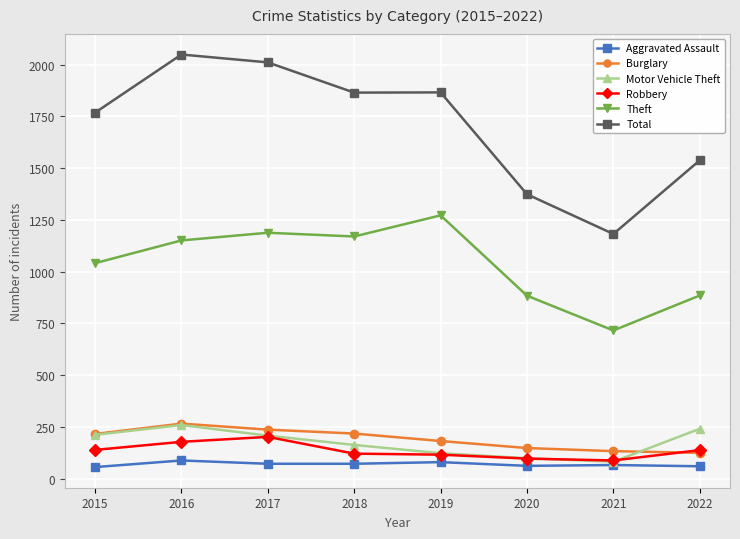

Is this an area chart (filled region under the line)?

No